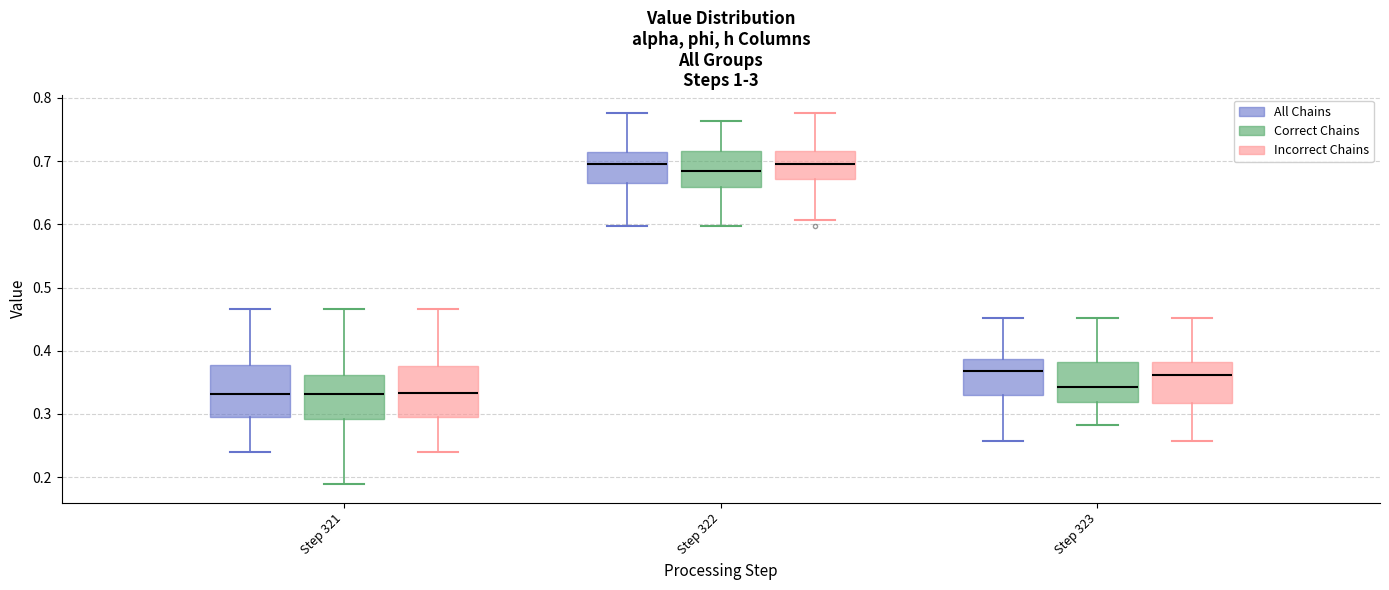

Reading left to right, read every box against the y-axis: the position of its median line, the range the box covers, and the ends of its whiskers. The values are not printed on the chart, so give them approximately, as read against the axis.

Step 321 (All Chains): median 0.33, box 0.29 to 0.38, whiskers 0.24 to 0.47
Step 321 (Correct Chains): median 0.33, box 0.29 to 0.36, whiskers 0.19 to 0.47
Step 321 (Incorrect Chains): median 0.33, box 0.29 to 0.38, whiskers 0.24 to 0.47
Step 322 (All Chains): median 0.69, box 0.67 to 0.71, whiskers 0.60 to 0.78
Step 322 (Correct Chains): median 0.68, box 0.66 to 0.72, whiskers 0.60 to 0.76
Step 322 (Incorrect Chains): median 0.69, box 0.67 to 0.72, whiskers 0.61 to 0.78
Step 323 (All Chains): median 0.37, box 0.33 to 0.39, whiskers 0.26 to 0.45
Step 323 (Correct Chains): median 0.34, box 0.32 to 0.38, whiskers 0.28 to 0.45
Step 323 (Incorrect Chains): median 0.36, box 0.32 to 0.38, whiskers 0.26 to 0.45